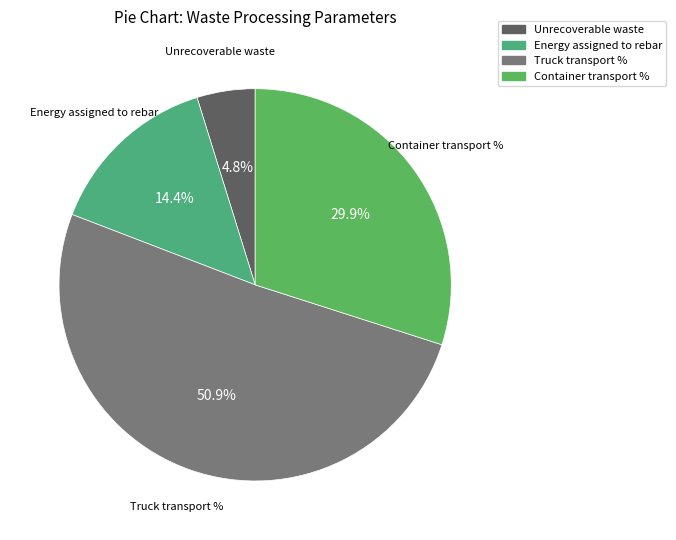

To the nearest percent, what is the difference between the largest and smallest slice percentages?

46%